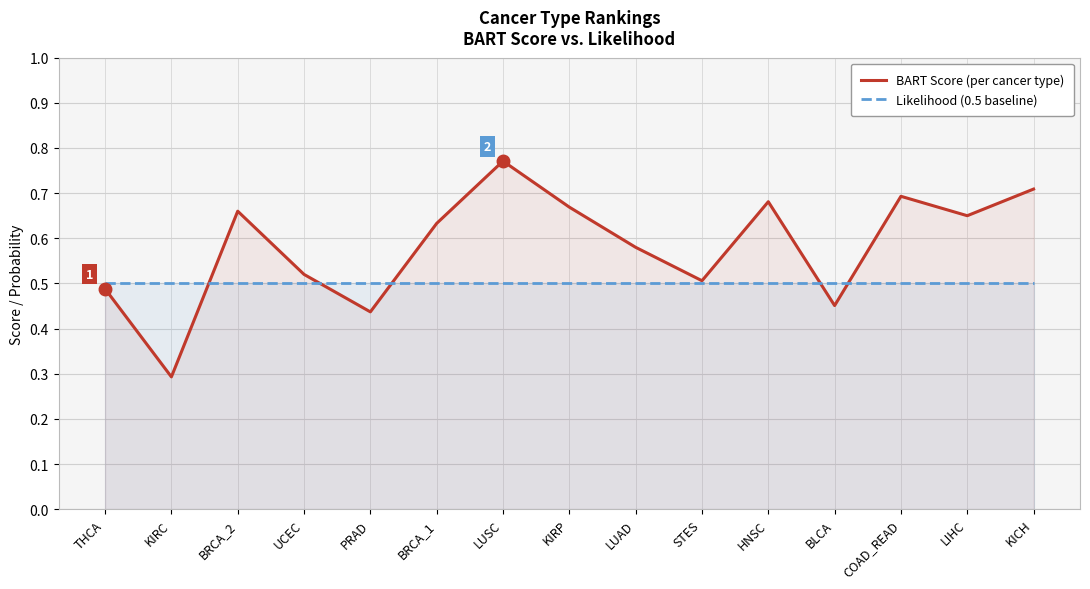

List the series in order of their peak value, lowest first.

Likelihood (0.5 baseline), BART Score (per cancer type)